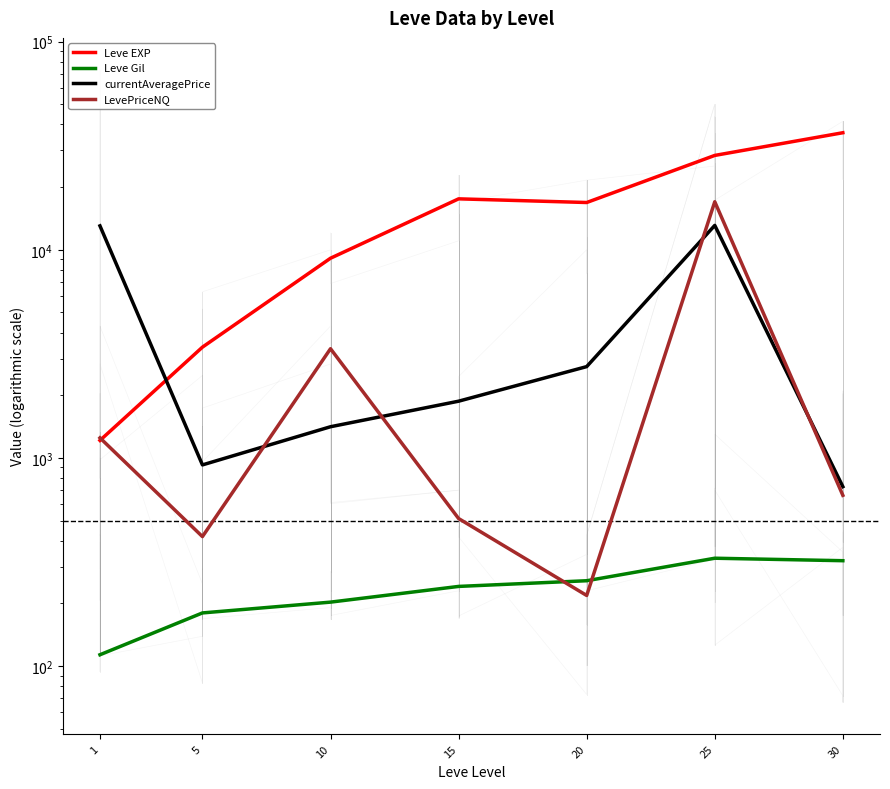

At which category is the sum across all series the highest?

25